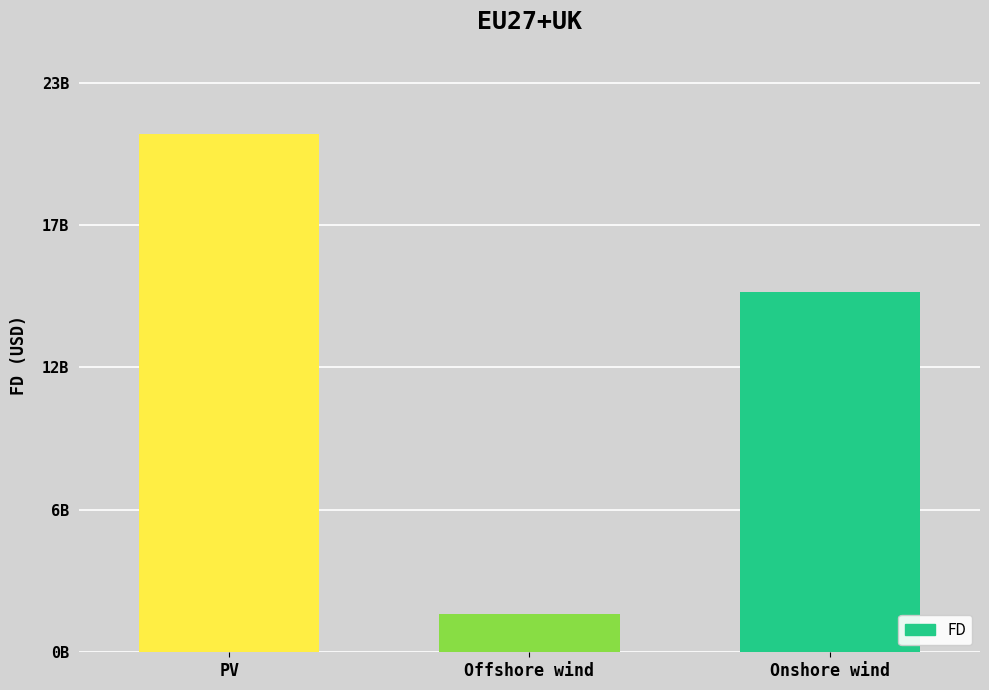

Is it true that the value at Onshore wind is 14581858543.2?

True